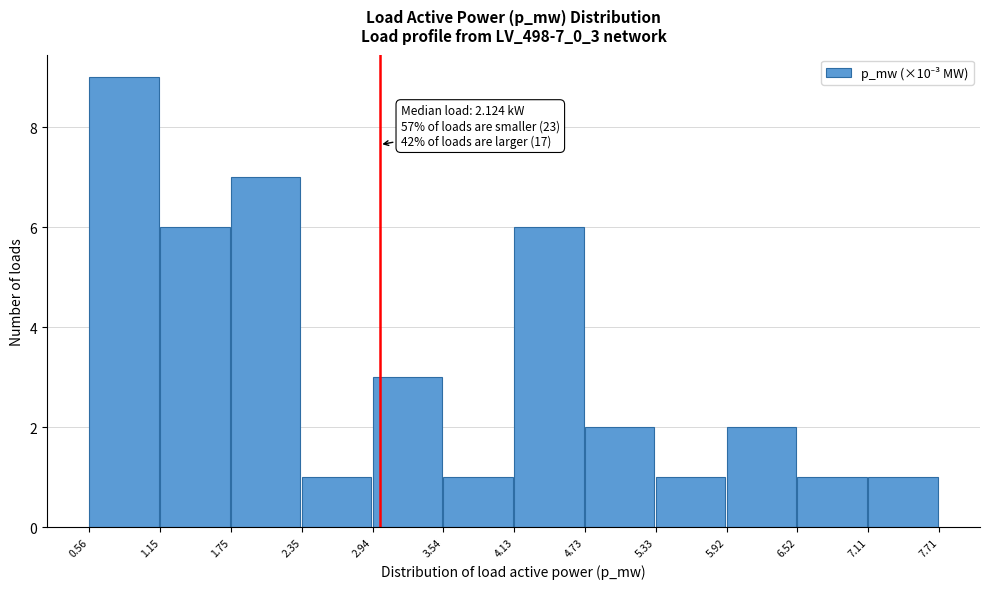

Which range on the x-axis has the tallest bar?

0.56 to 1.15